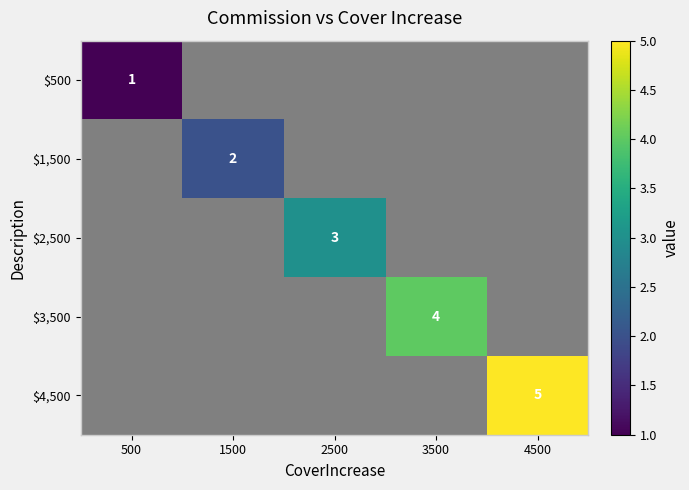

True or false: $1,500 has a value of 1 at 1500.

False